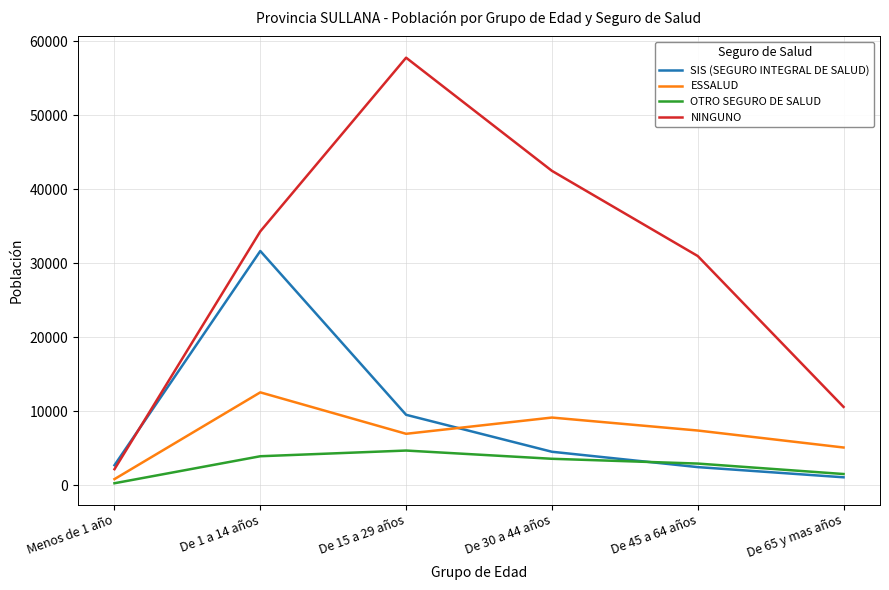

Reading left to right, list all the values displayed in this chart.

SIS (SEGURO INTEGRAL DE SALUD): Menos de 1 año=2678	De 1 a 14 años=31630	De 15 a 29 años=9491	De 30 a 44 años=4495	De 45 a 64 años=2421	De 65 y mas años=1043
ESSALUD: Menos de 1 año=797	De 1 a 14 años=12524	De 15 a 29 años=6922	De 30 a 44 años=9118	De 45 a 64 años=7366	De 65 y mas años=5070
OTRO SEGURO DE SALUD: Menos de 1 año=240	De 1 a 14 años=3889	De 15 a 29 años=4659	De 30 a 44 años=3546	De 45 a 64 años=2899	De 65 y mas años=1486
NINGUNO: Menos de 1 año=2141	De 1 a 14 años=34284	De 15 a 29 años=57759	De 30 a 44 años=42465	De 45 a 64 años=30953	De 65 y mas años=10558